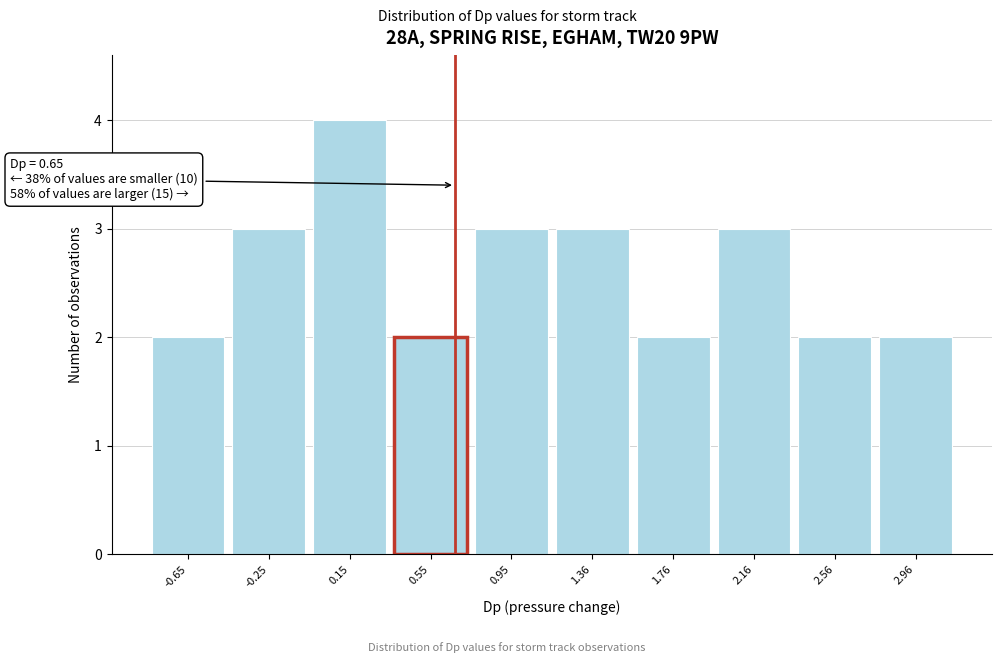

Which range on the x-axis has the tallest bar?

-0.05 to 0.35